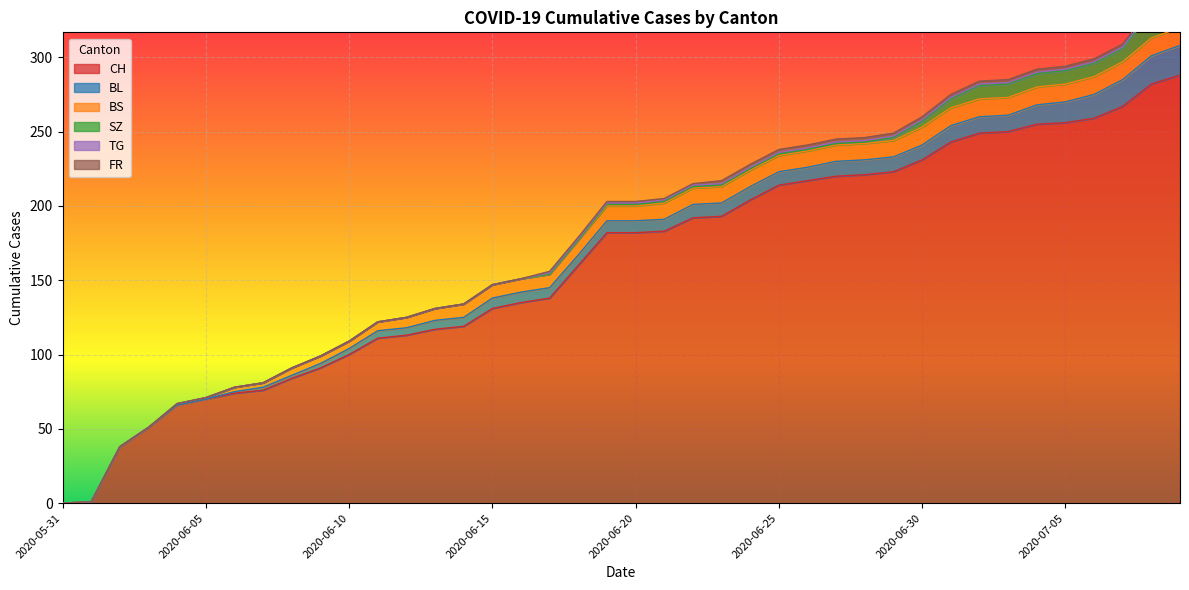

What is the sum of the FR values at 2020-06-10 and 2020-07-04?

2